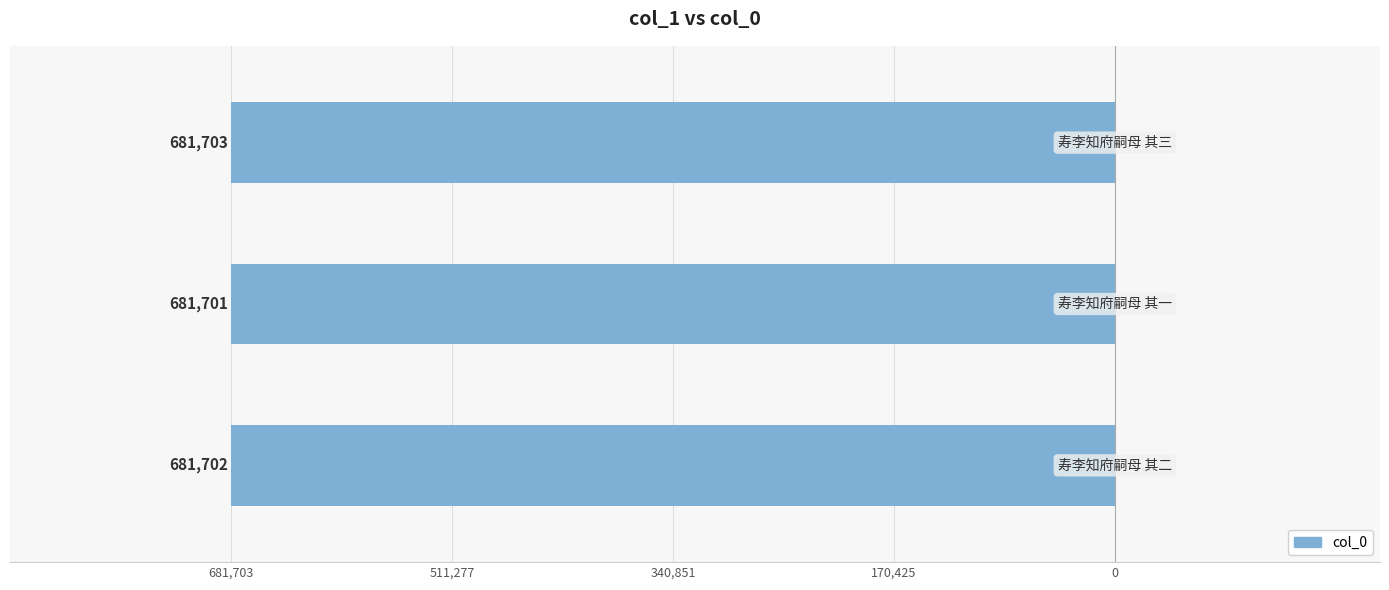

What is the difference between the maximum and minimum values?

2